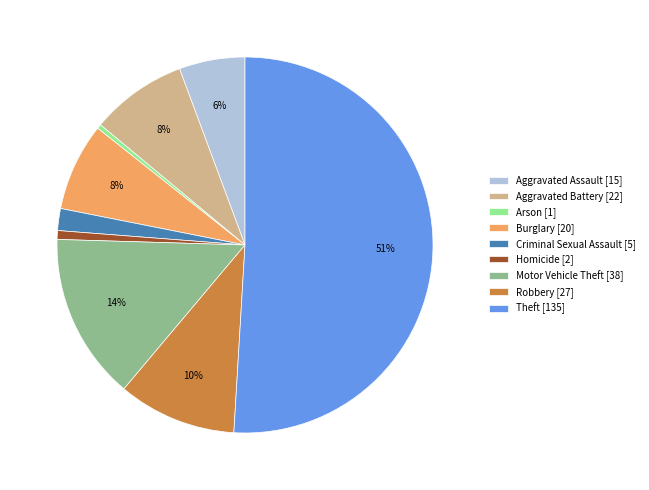

How many segments does this pie chart have?

9